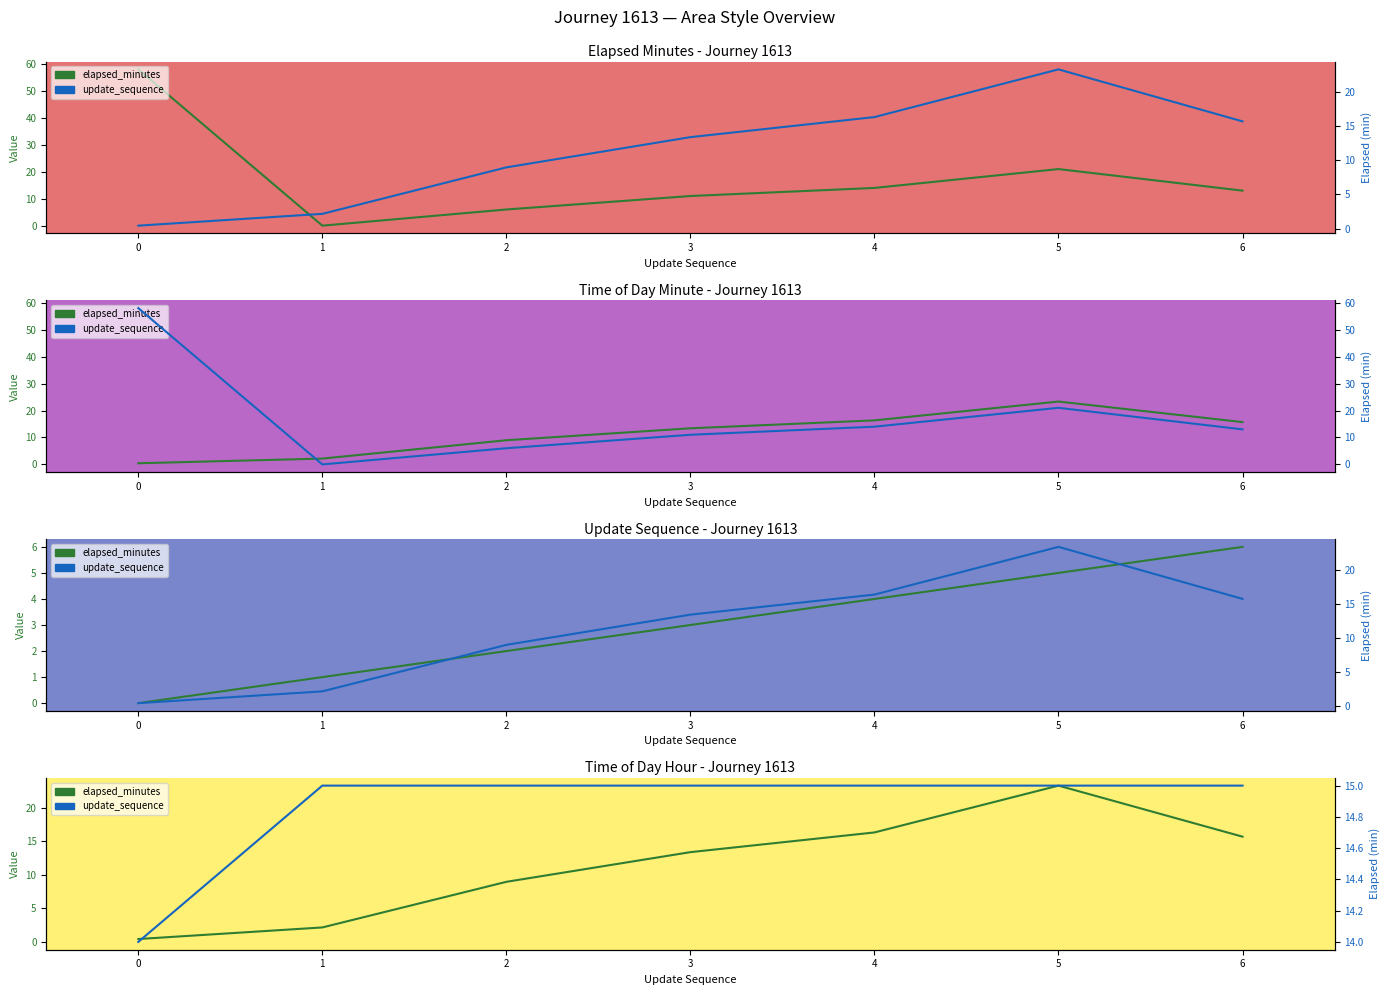

How many data points in tod_minute are above 13?

4